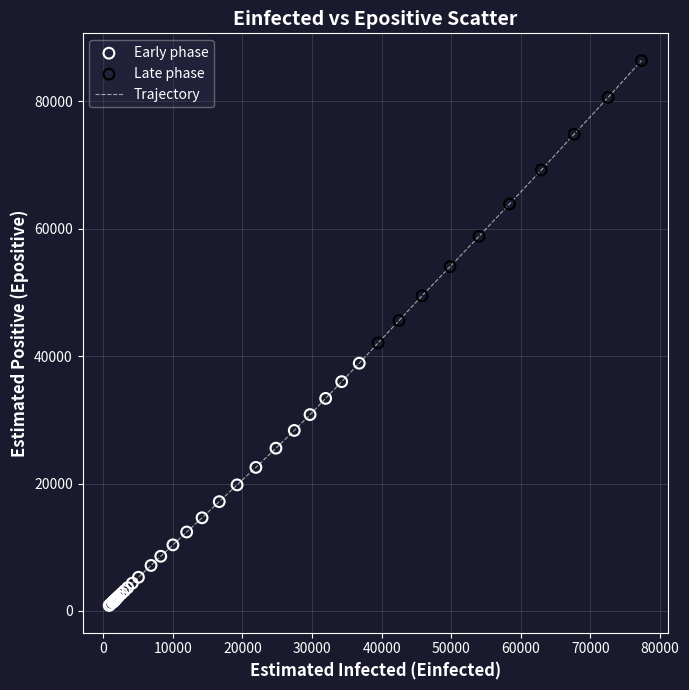

What is the maximum value shown in the chart?

86412.2